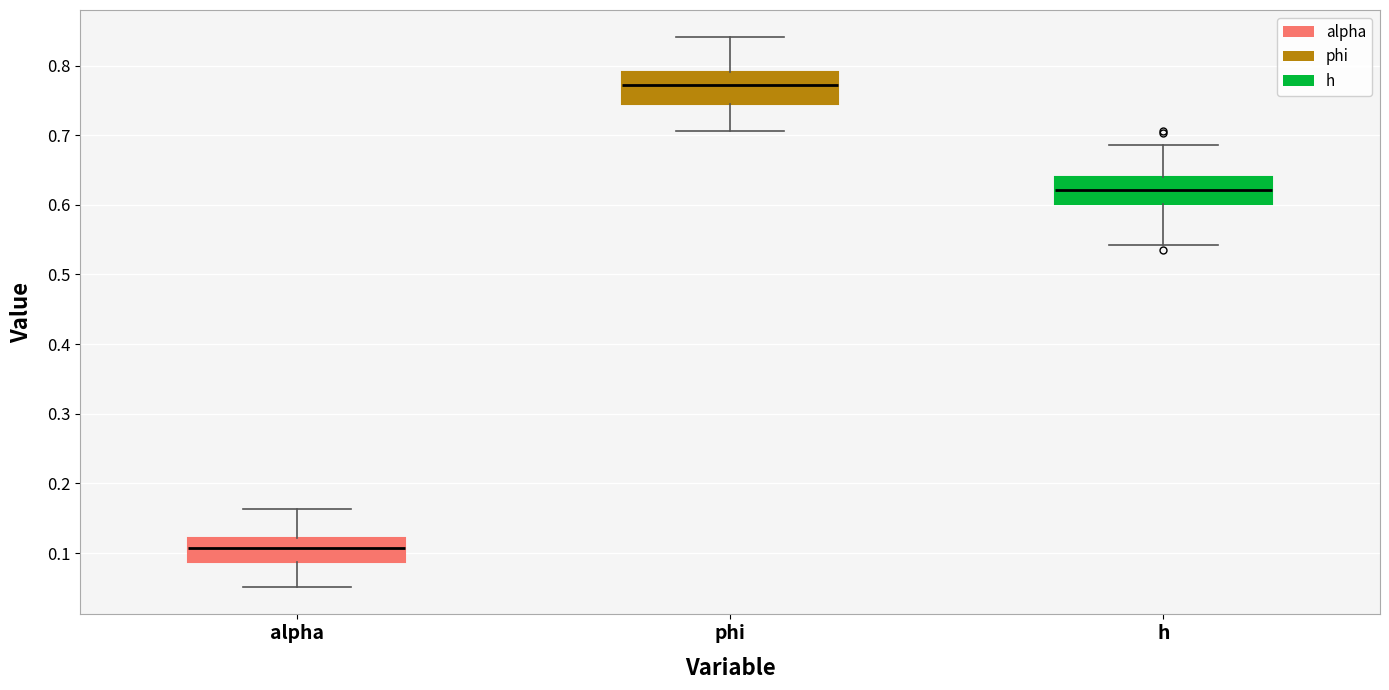

Reading left to right, read every box against the y-axis: the position of its median line, the range the box covers, and the ends of its whiskers. The values are not printed on the chart, so give them approximately, as read against the axis.

alpha: median 0.11, box 0.09 to 0.12, whiskers 0.05 to 0.16
phi: median 0.77, box 0.75 to 0.79, whiskers 0.71 to 0.84
h: median 0.62, box 0.60 to 0.64, whiskers 0.54 to 0.69